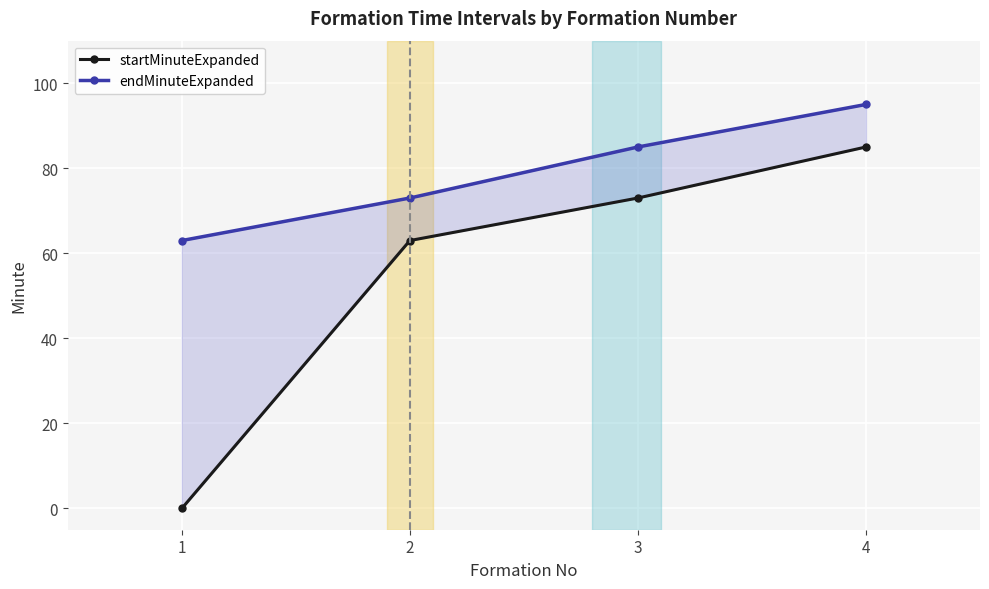

True or false: endMinuteExpanded has more than 1 interior local peaks.

False